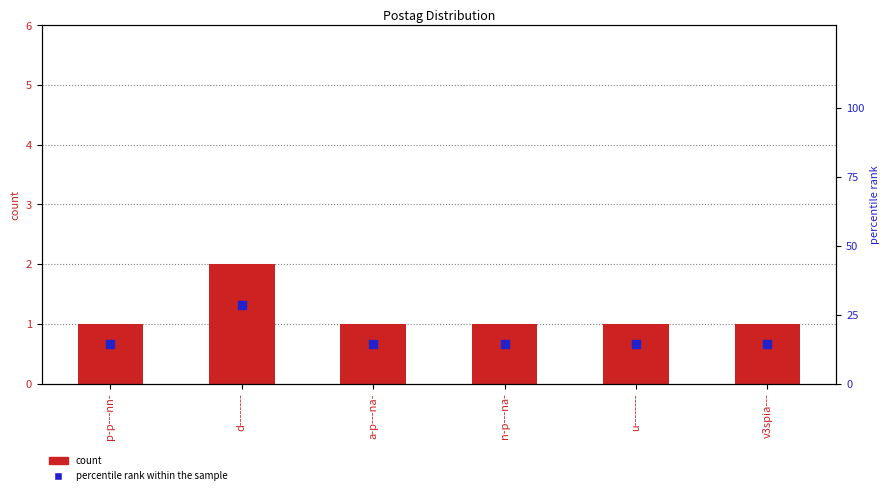

What are all the series names shown in the legend?

count, percentile rank within the sample